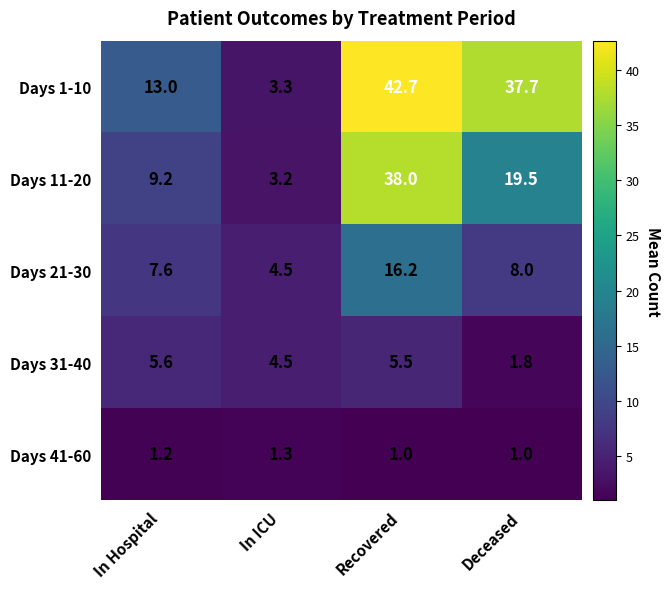

Between In Hospital and In ICU, which series saw the biggest shift?

Days 1-10